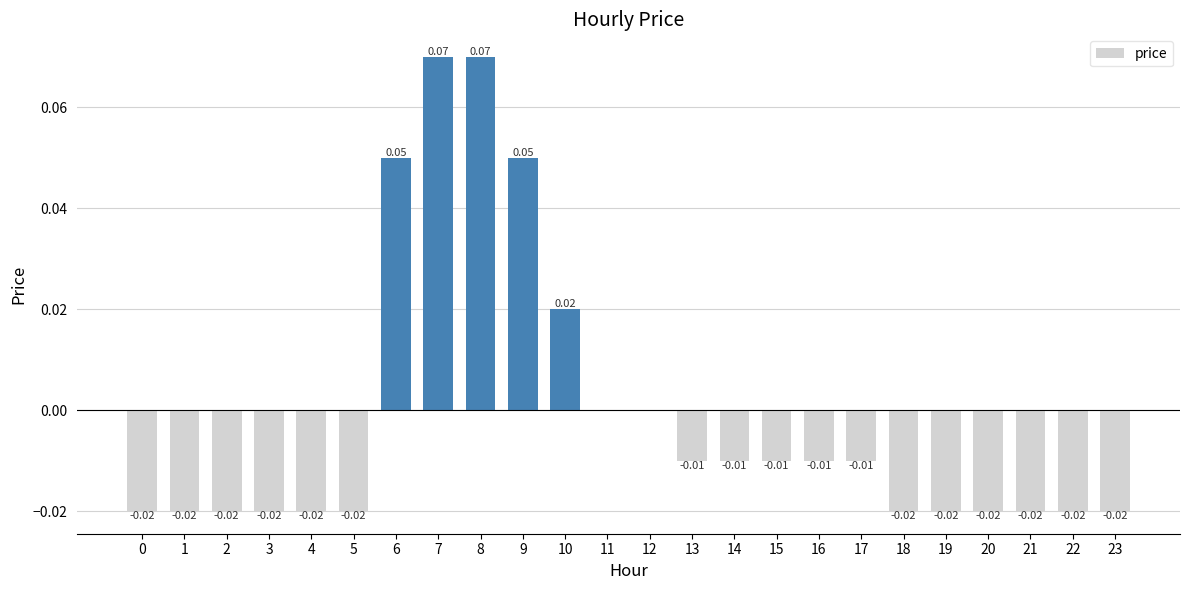

Between 4 and 8, which is larger?

8